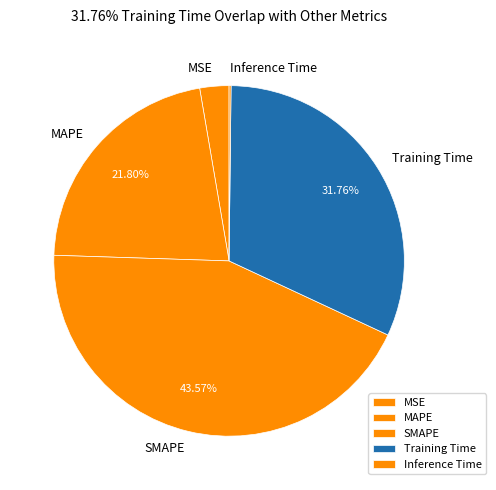

Which category has the biggest portion of the pie?

SMAPE